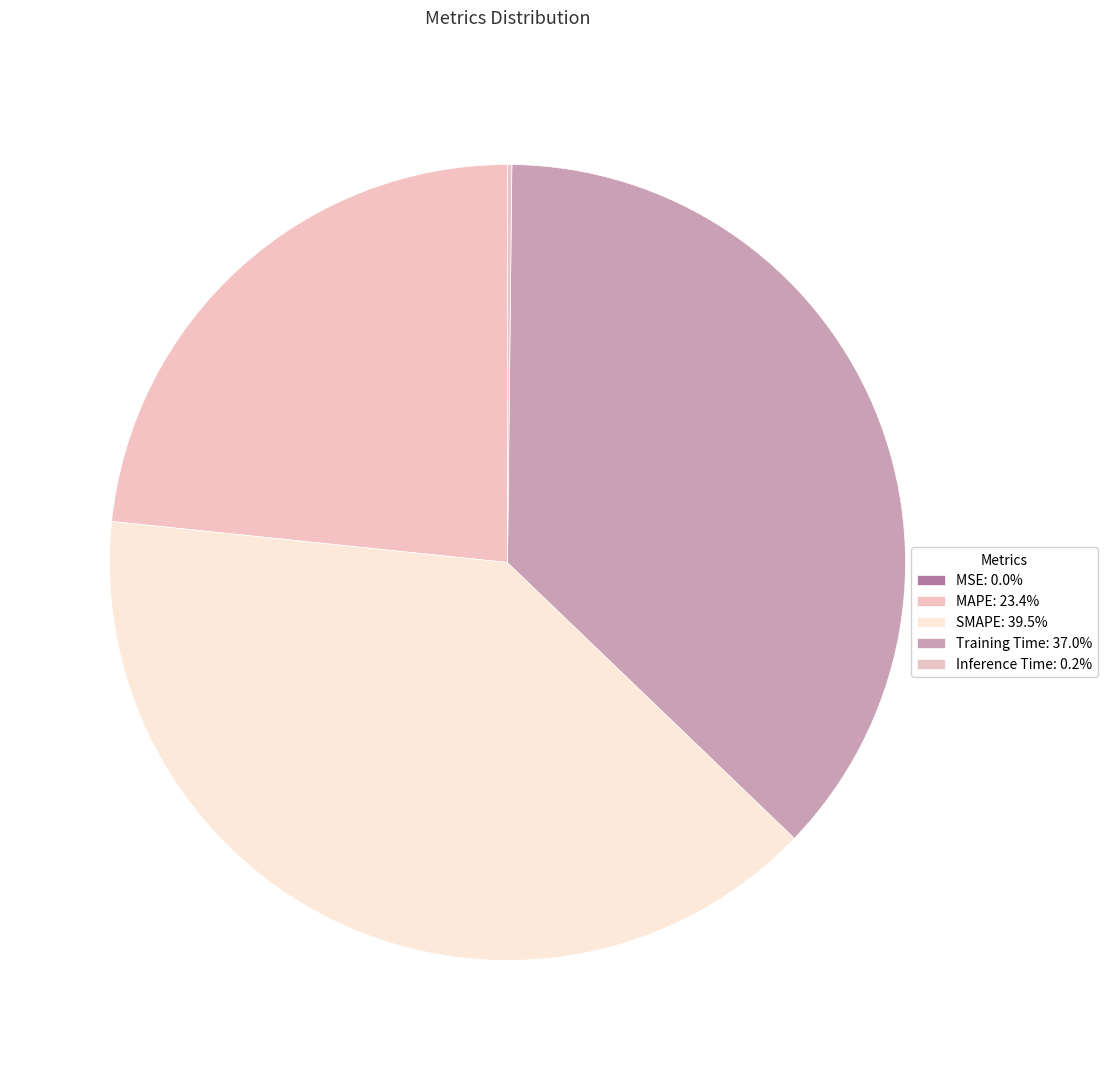

Count the number of slices in the pie.

5